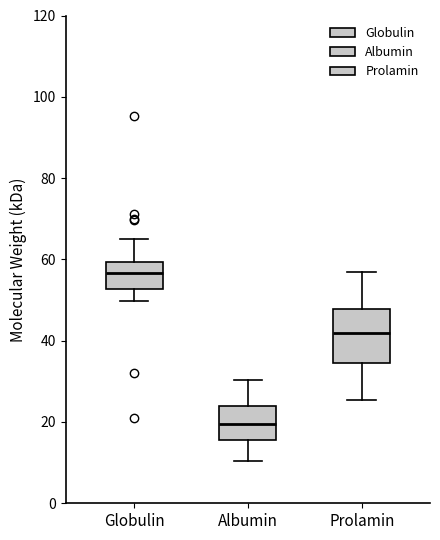

Reading left to right, transcribe this box plot: for each box, give where its median line is, the range the box spans, and where its two whiskers end, as read against the y-axis. The values are not printed on the chart, so give them approximately, as read against the axis.

Globulin: median 56, box 52 to 60, whiskers 50 to 66
Albumin: median 20, box 16 to 24, whiskers 10 to 30
Prolamin: median 42, box 34 to 48, whiskers 26 to 58